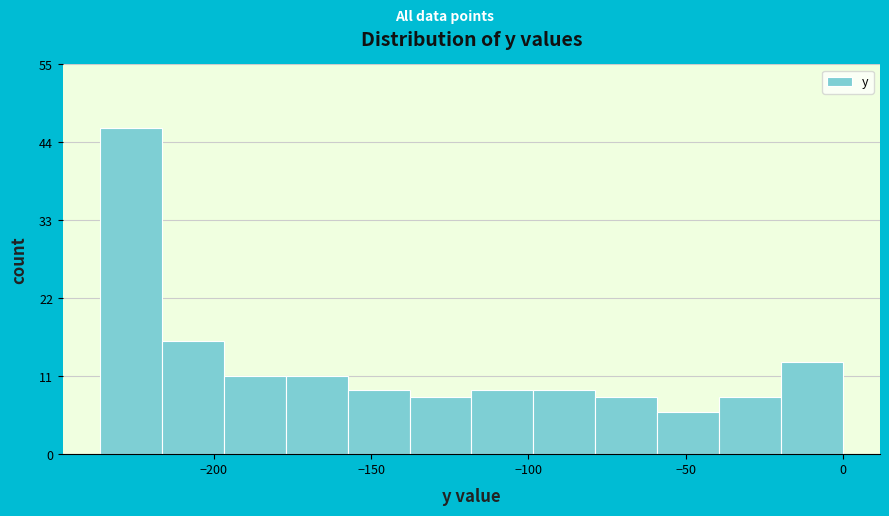

Around what value on the x-axis is the tallest bar? Give the approximate position of its centre, as read against the axis.

-225